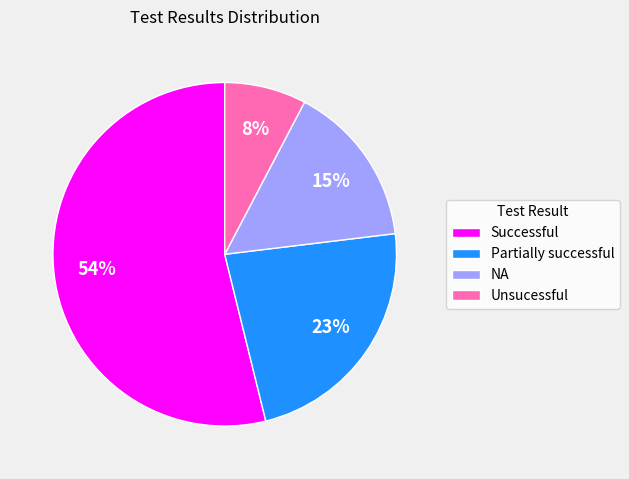

The NA slice represents 15% of the pie. True or false?

True